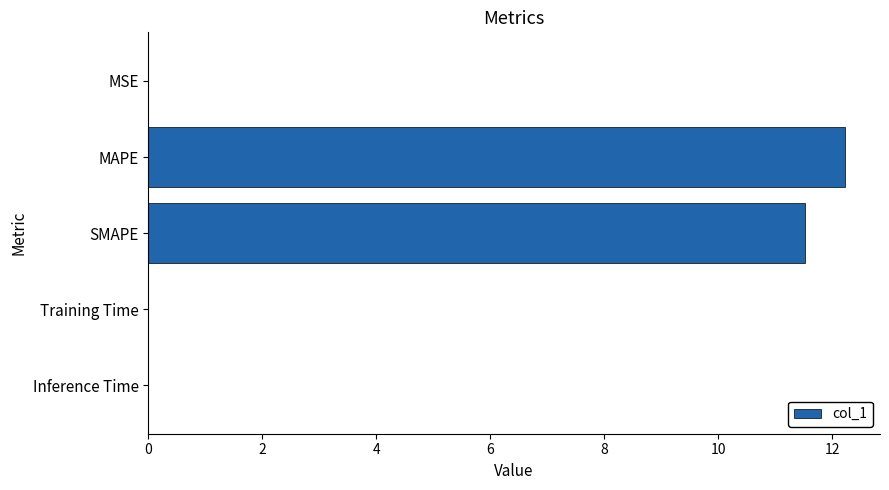

The chart shows a value of 0.0 at MSE. True or false?

True